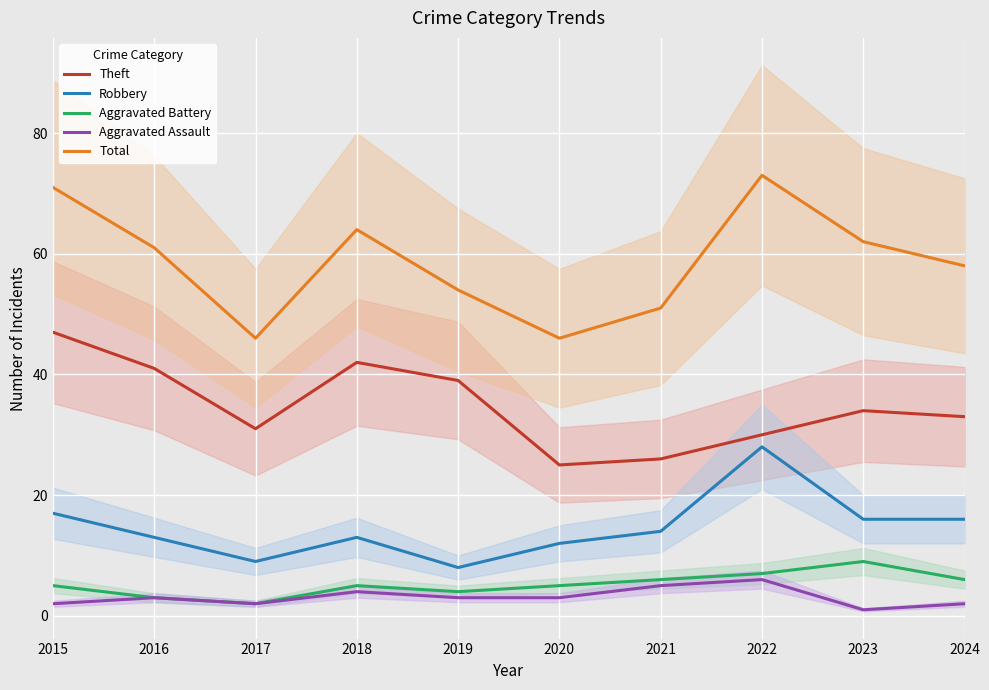

At 2024, list the series in order from largest to smallest.

Total, Theft, Robbery, Aggravated Battery, Aggravated Assault